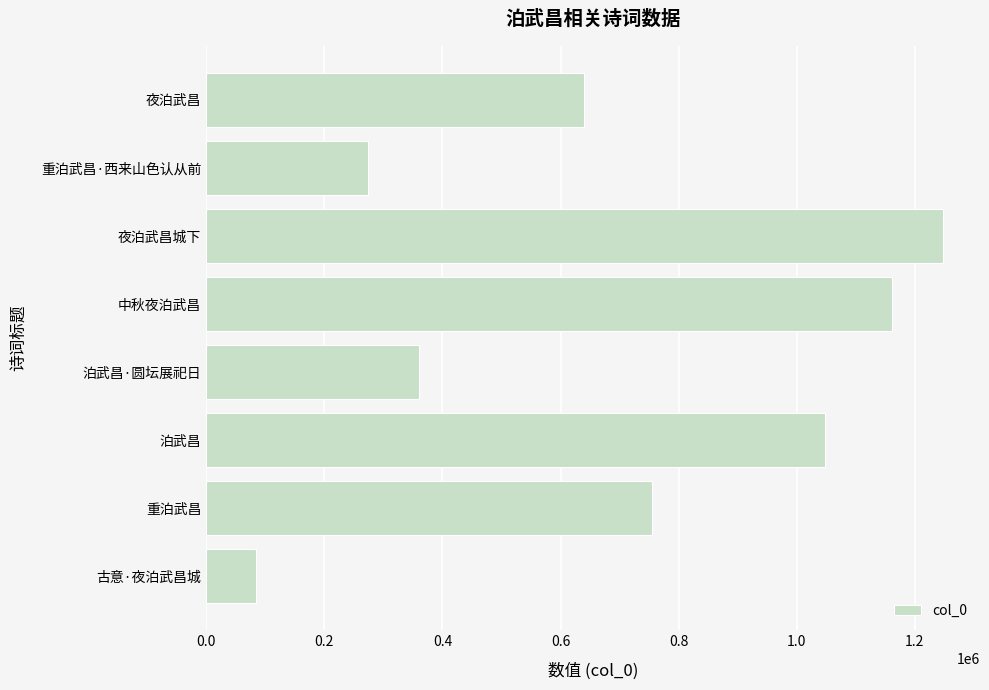

List the labels in order of value, largest first.

夜泊武昌城下, 中秋夜泊武昌, 泊武昌, 重泊武昌, 夜泊武昌, 泊武昌·圆坛展祀日, 重泊武昌·西来山色认从前, 古意·夜泊武昌城